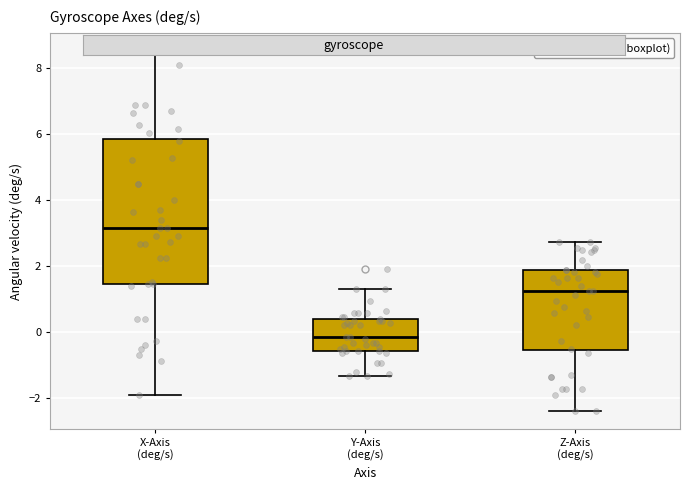

Where does the lower whisker of the box for Y-Axis (deg/s) end on the y-axis? The values are not printed on the chart, so give them approximately, as read against the axis.

-1.4